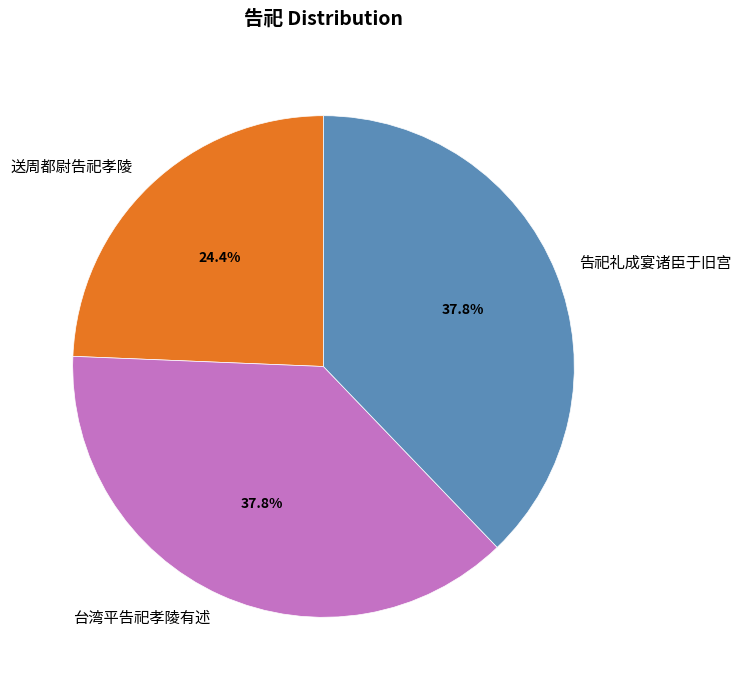

Which category has the smallest portion of the pie?

送周都尉告祀孝陵